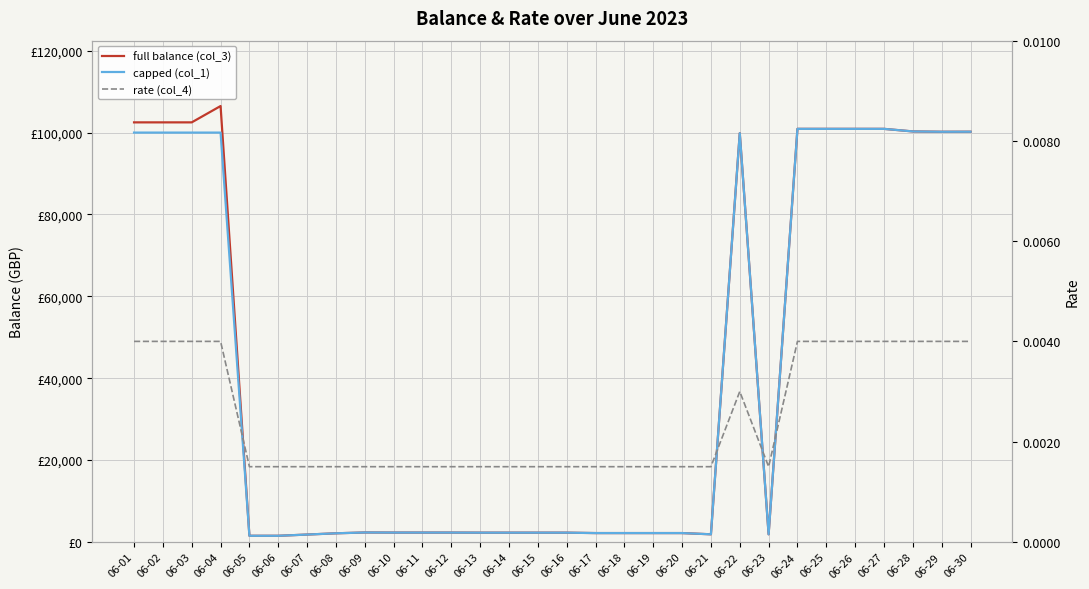

What is the difference between the second highest and second lowest values in the full balance (col_3) series?

101011.0